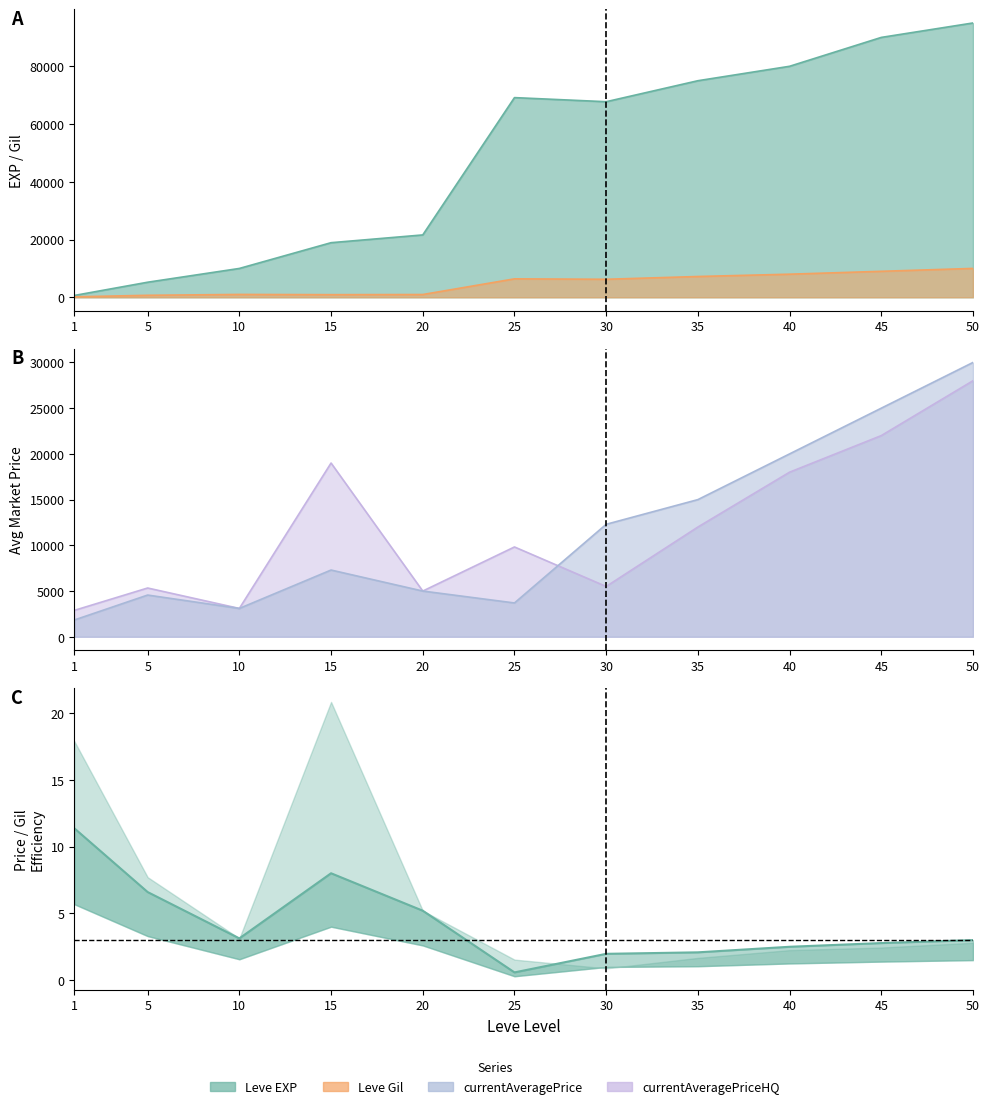

How many categories are shown in the chart?

11